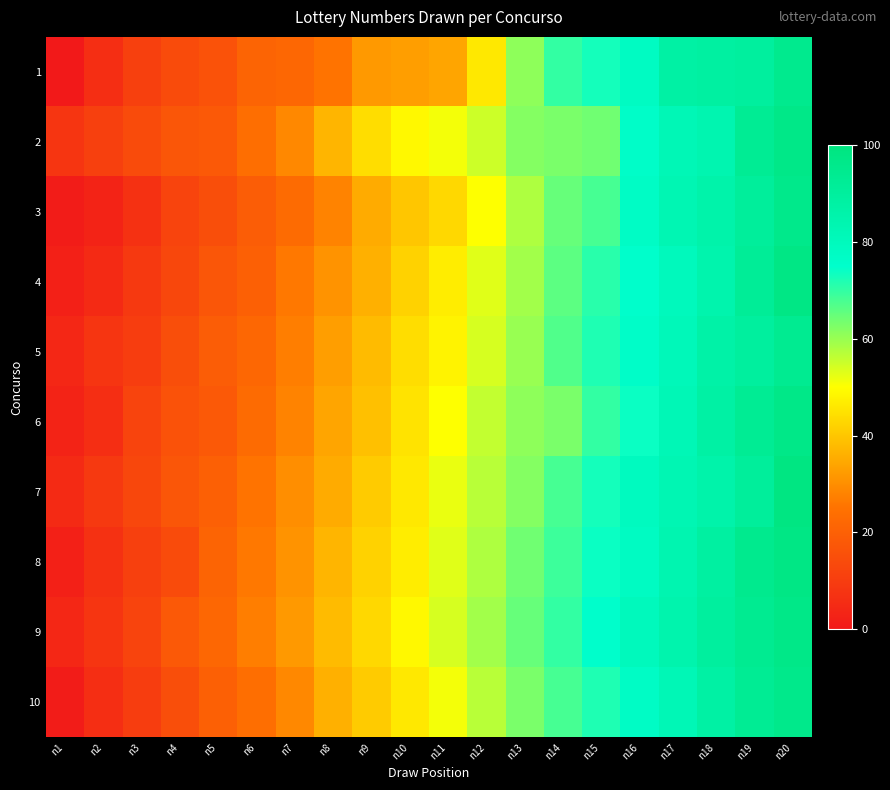

Reading left to right, list all the values displayed in this chart.

1: n1=0	n2=6	n3=11	n4=14	n5=16	n6=21	n7=22	n8=25	n9=32	n10=33	n11=34	n12=46	n13=61	n14=70	n15=73	n16=78	n17=88	n18=89	n19=90	n20=95
2: n1=8	n2=11	n3=14	n4=17	n5=18	n6=24	n7=29	n8=37	n9=44	n10=49	n11=51	n12=55	n13=62	n14=63	n15=64	n16=76	n17=82	n18=84	n19=93	n20=97
3: n1=1	n2=3	n3=7	n4=12	n5=15	n6=19	n7=23	n8=28	n9=35	n10=40	n11=43	n12=50	n13=58	n14=65	n15=68	n16=77	n17=83	n18=86	n19=91	n20=96
4: n1=2	n2=5	n3=9	n4=13	n5=17	n6=20	n7=26	n8=31	n9=36	n10=42	n11=47	n12=53	n13=59	n14=66	n15=71	n16=75	n17=80	n18=85	n19=92	n20=98
5: n1=4	n2=8	n3=10	n4=15	n5=19	n6=22	n7=27	n8=33	n9=38	n10=44	n11=48	n12=54	n13=60	n14=67	n15=72	n16=76	n17=81	n18=87	n19=90	n20=94
6: n1=3	n2=6	n3=12	n4=16	n5=18	n6=23	n7=28	n8=34	n9=39	n10=45	n11=50	n12=56	n13=61	n14=63	n15=70	n16=74	n17=82	n18=88	n19=93	n20=97
7: n1=5	n2=9	n3=13	n4=17	n5=20	n6=25	n7=30	n8=35	n9=41	n10=46	n11=52	n12=57	n13=62	n14=68	n15=73	n16=79	n17=83	n18=86	n19=91	n20=99
8: n1=2	n2=7	n3=11	n4=14	n5=21	n6=26	n7=31	n8=37	n9=42	n10=47	n11=53	n12=58	n13=64	n14=69	n15=74	n16=78	n17=84	n18=89	n19=95	n20=98
9: n1=4	n2=8	n3=12	n4=18	n5=22	n6=27	n7=32	n8=38	n9=43	n10=49	n11=54	n12=59	n13=65	n14=70	n15=75	n16=80	n17=85	n18=90	n19=94	n20=97
10: n1=1	n2=6	n3=10	n4=15	n5=20	n6=24	n7=29	n8=36	n9=41	n10=46	n11=51	n12=57	n13=63	n14=68	n15=72	n16=77	n17=82	n18=88	n19=93	n20=96